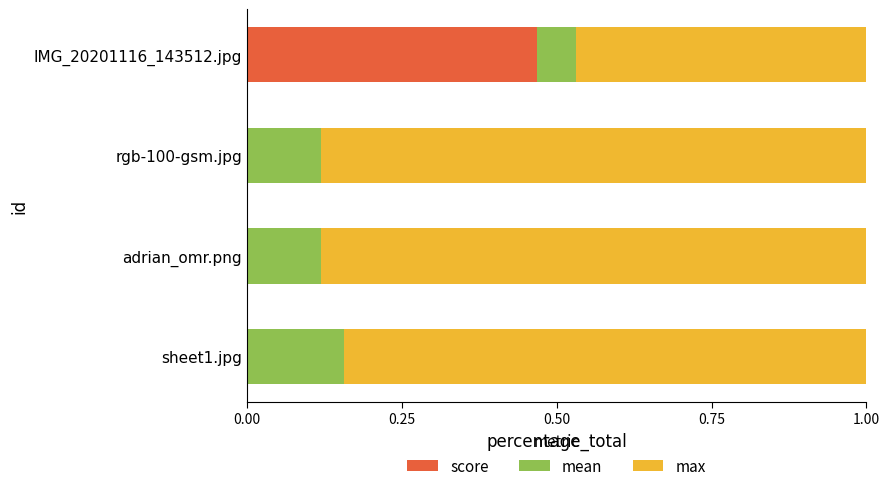

What is the total value across all series at IMG_20201116_143512.jpg?

1.0